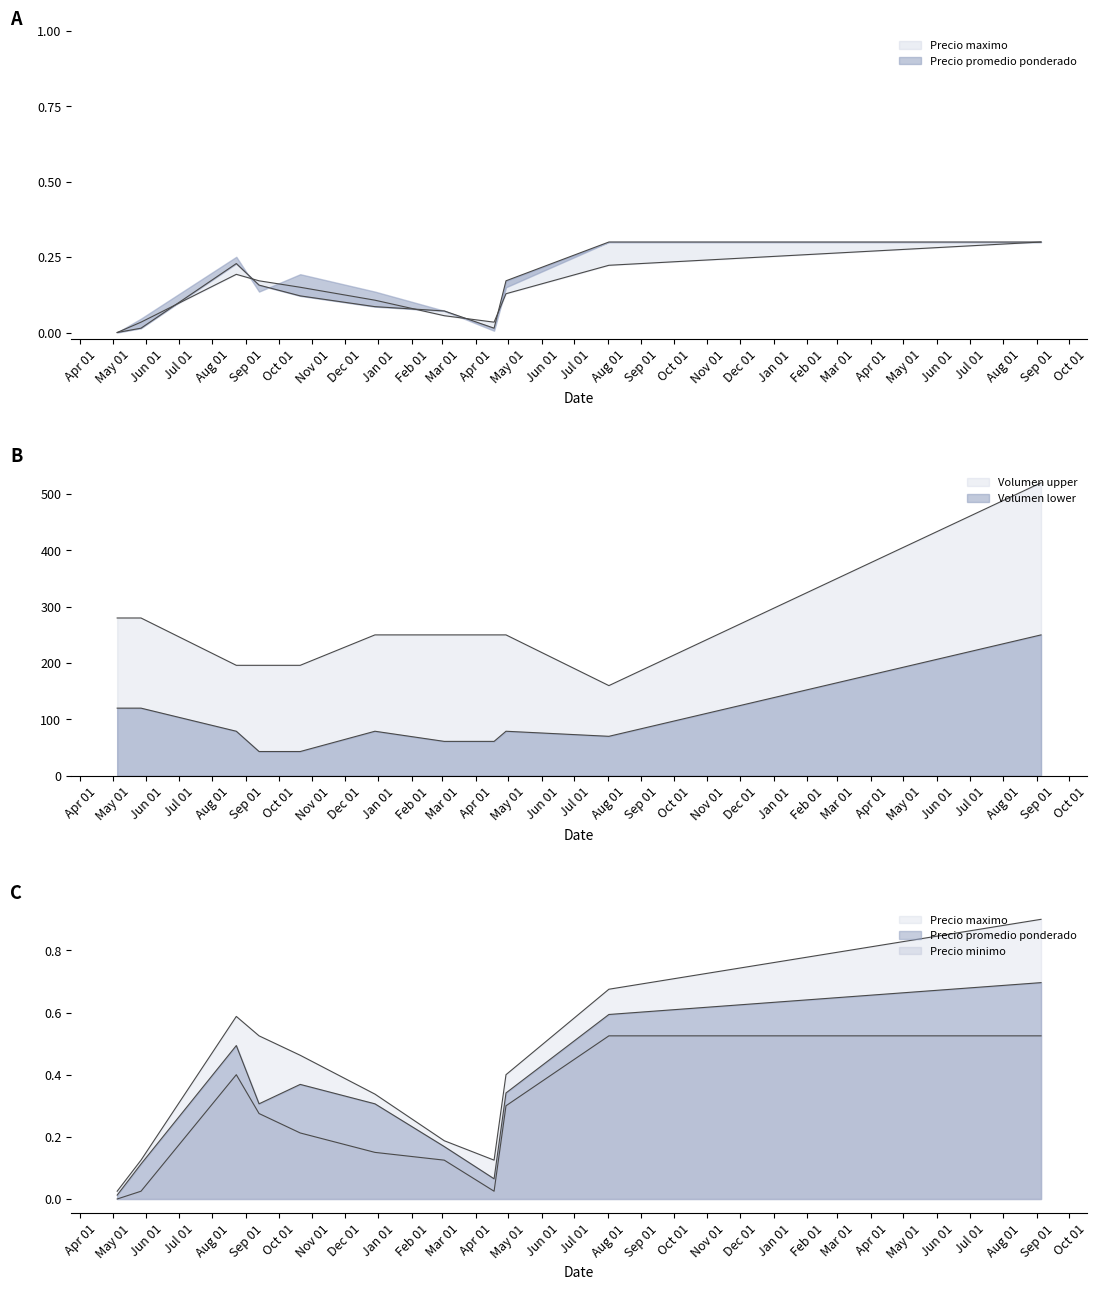

In Precio promedio ponderado, how many points are lower than both neighbors (excluding endpoints)?

2